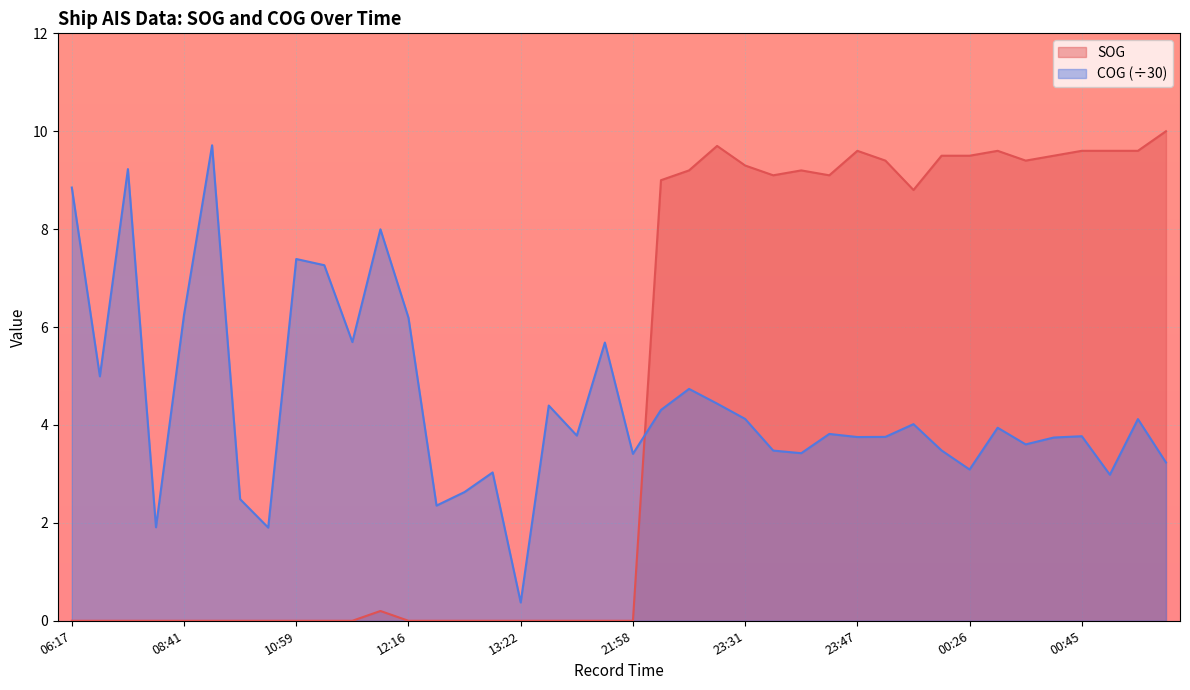

At which label does COG first exceed 3?

06:17